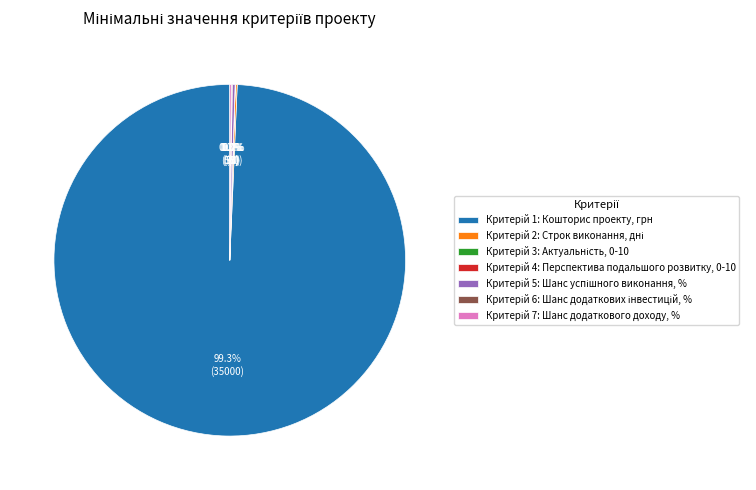

Is there a majority slice in this chart?

Yes